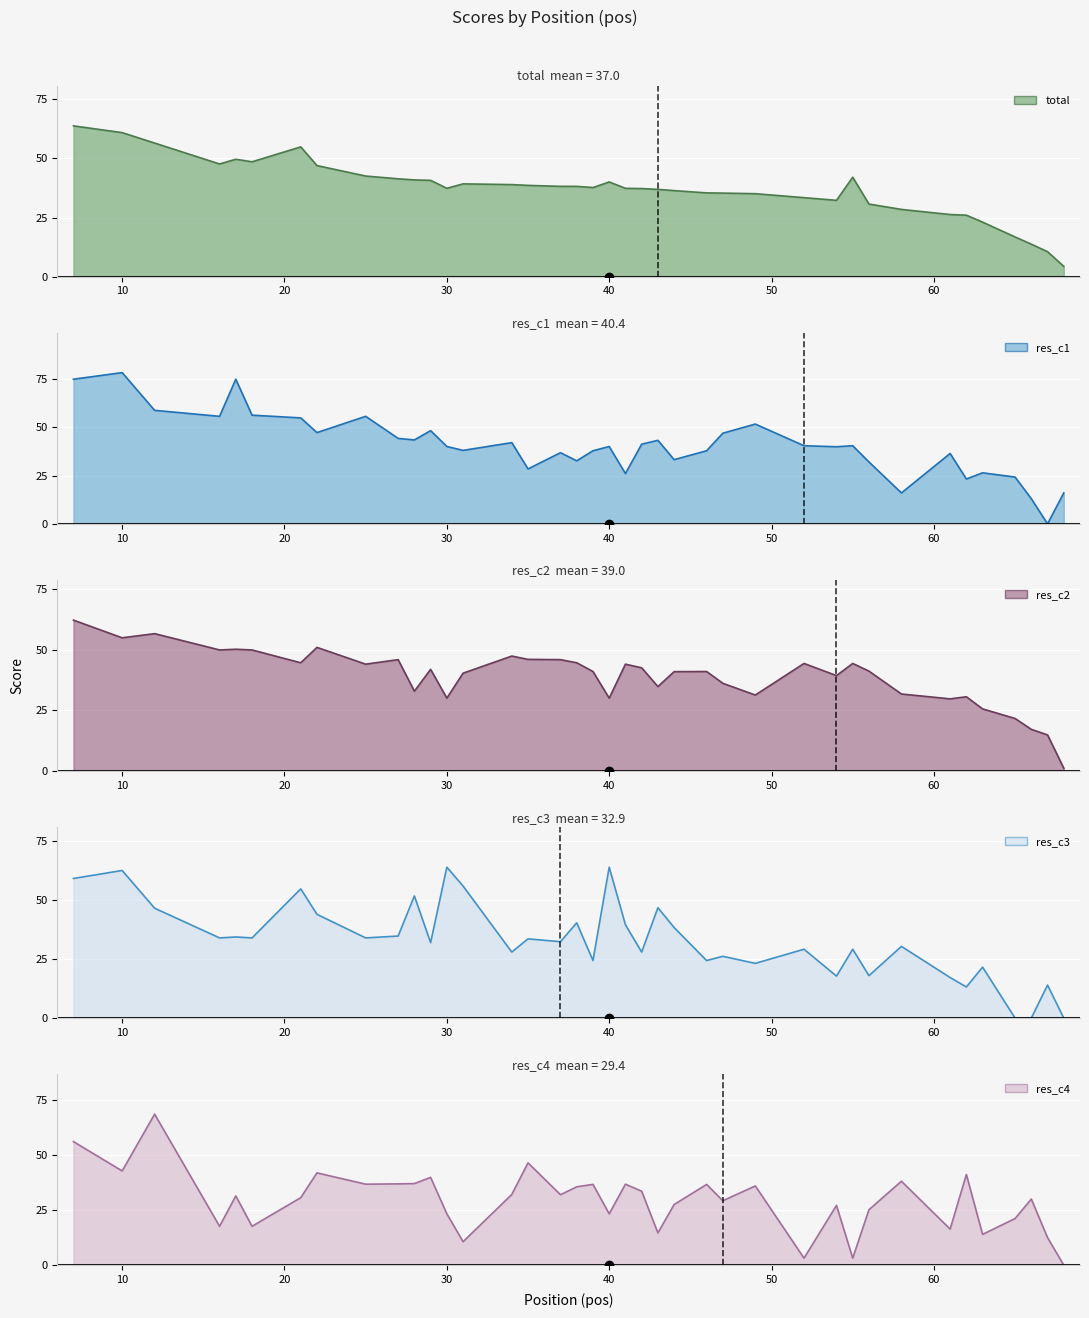

Between which two adjacent categories do res_c1 and total first intersect?

30 and 31